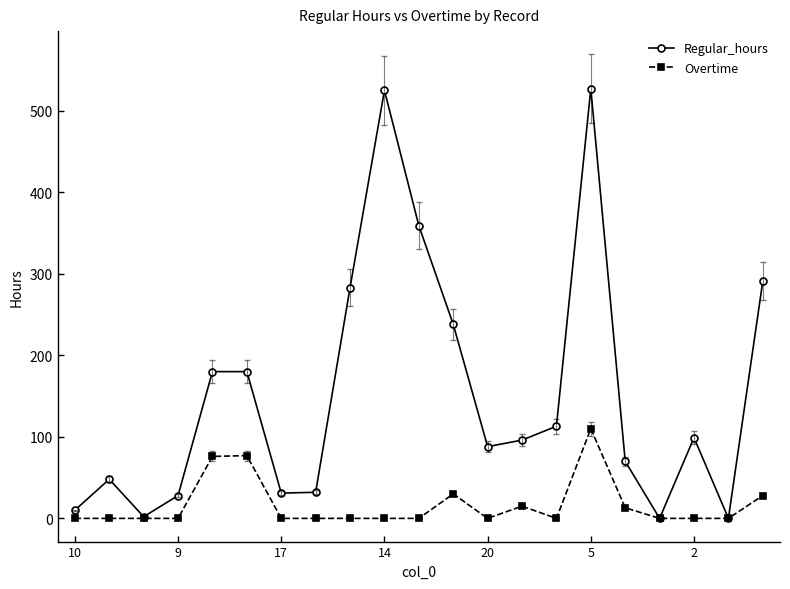

What is the difference between the maximum and minimum values in the Overtime series?

110